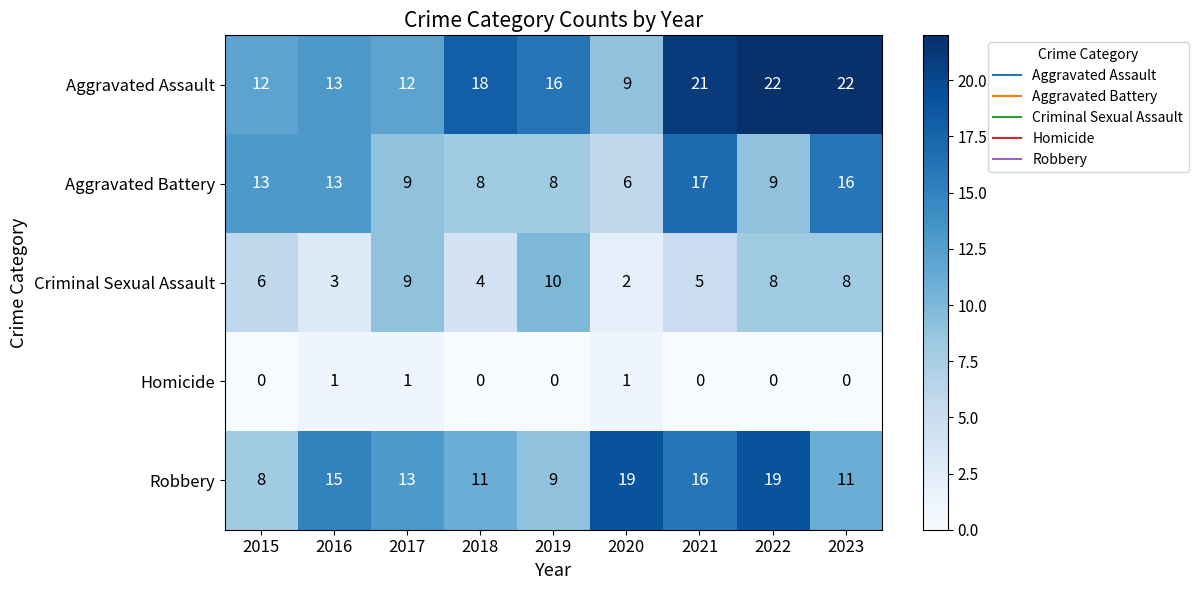

Rank the series by their maximum value, from lowest to highest.

Homicide, Criminal Sexual Assault, Aggravated Battery, Robbery, Aggravated Assault